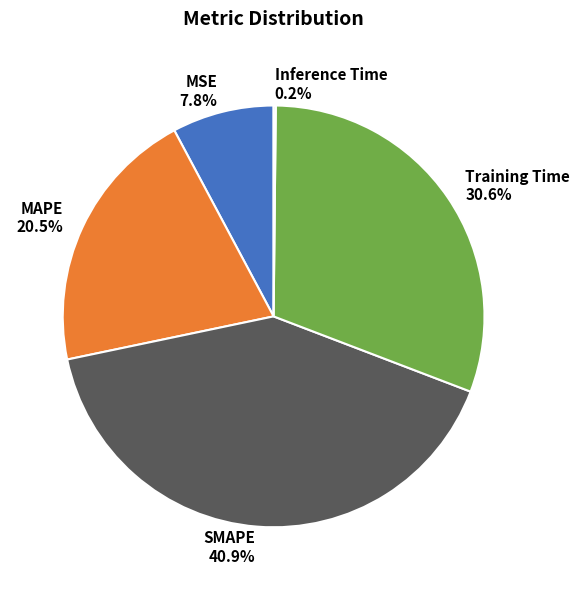

What portion of the pie excludes Training Time?

69.4%